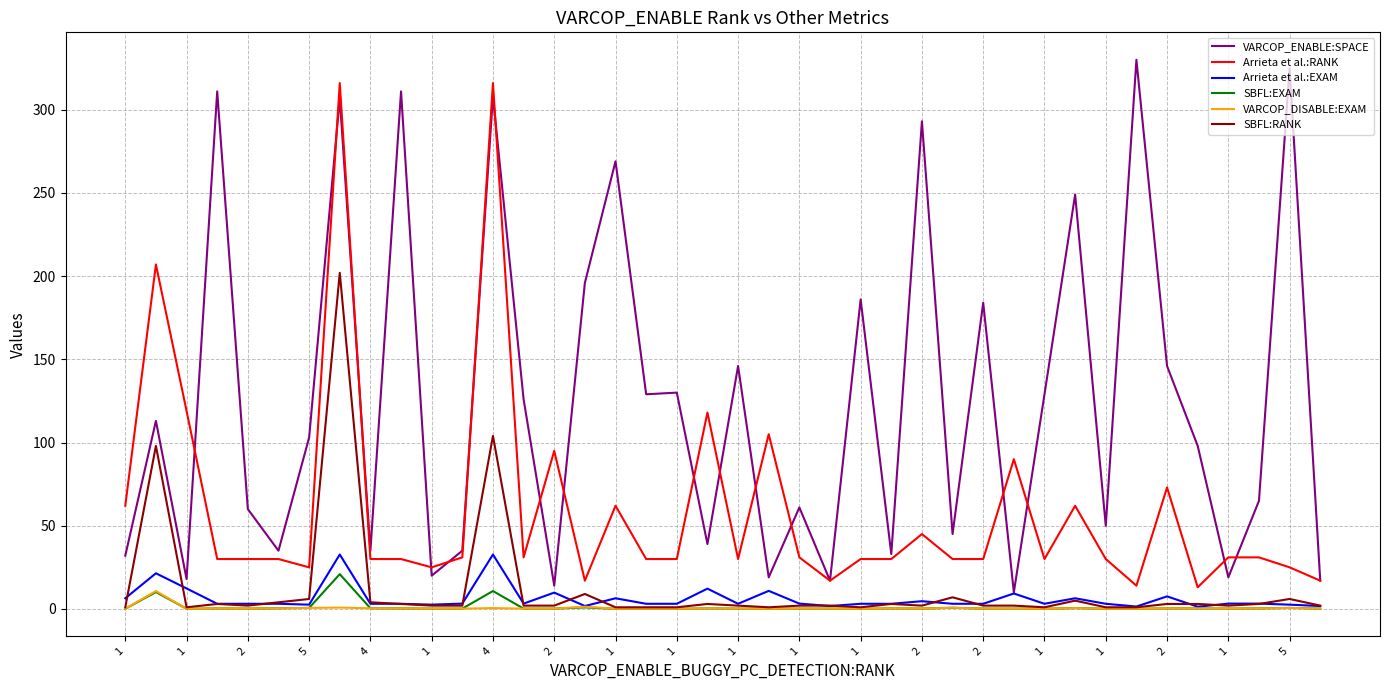

Which series has the largest total across all categories?

VARCOP_ENABLE:SPACE